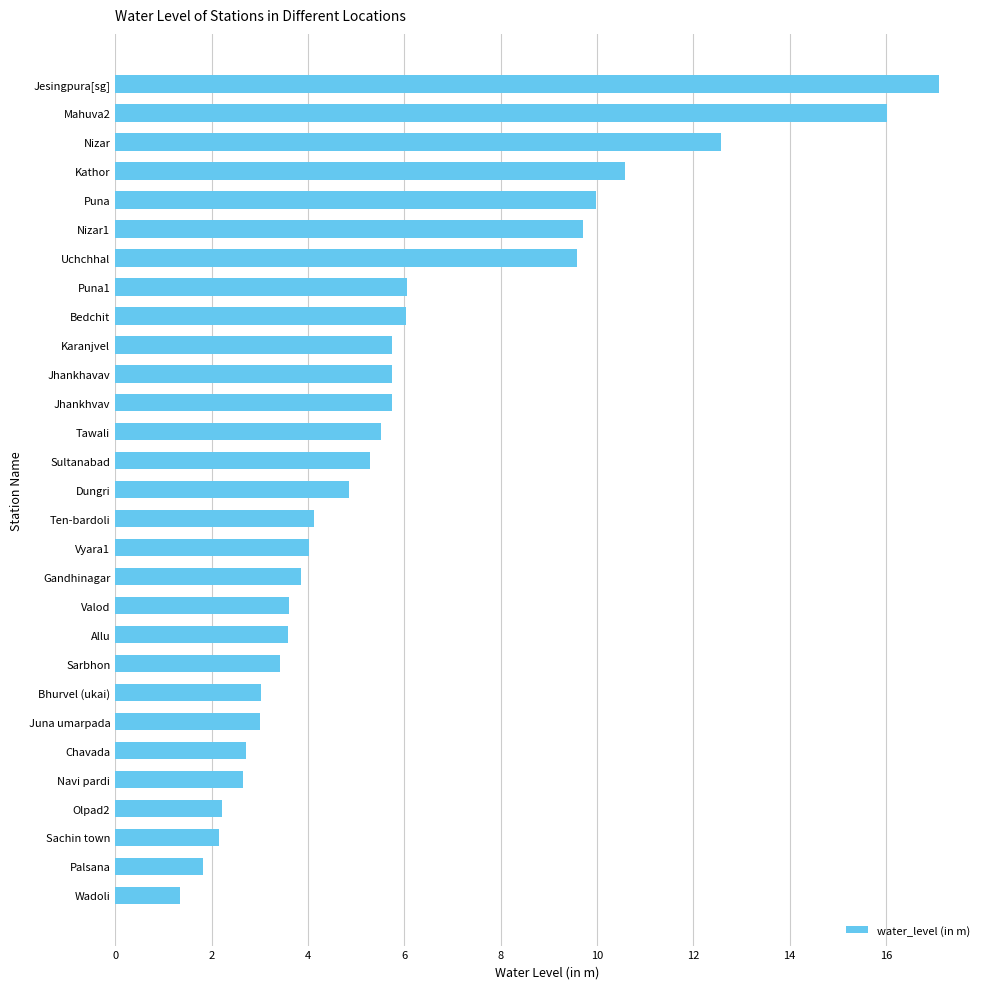

Which has a higher value, Chavada or Bedchit?

Bedchit